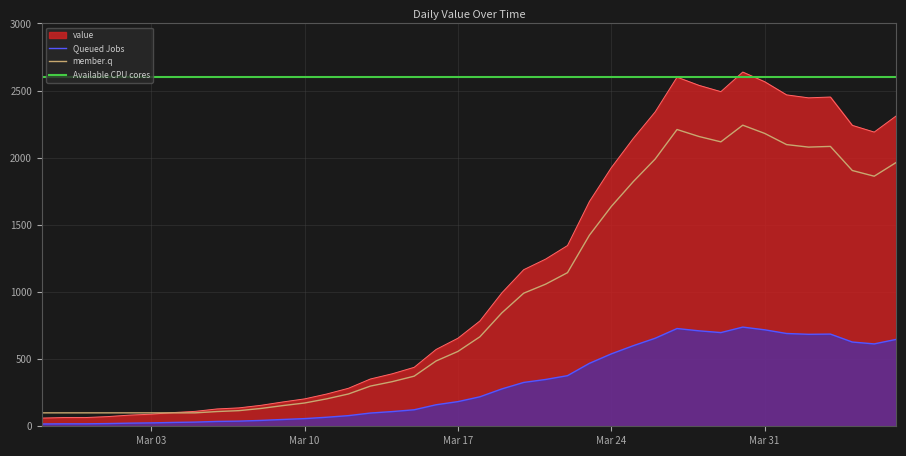

What is the total value across all series at Mar 17?

3997.3